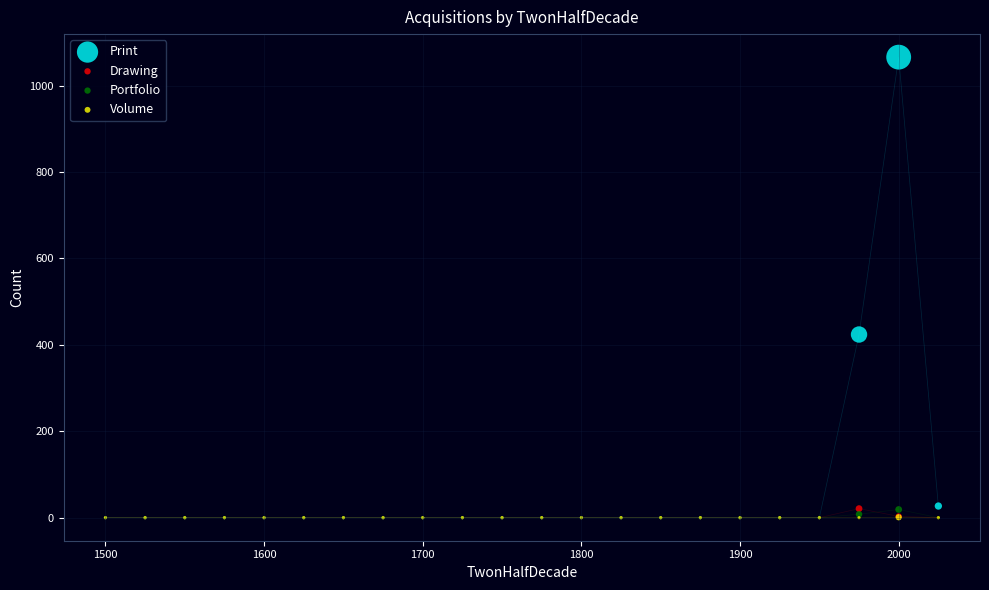

Across all series, what Y value is closest to 533?

424